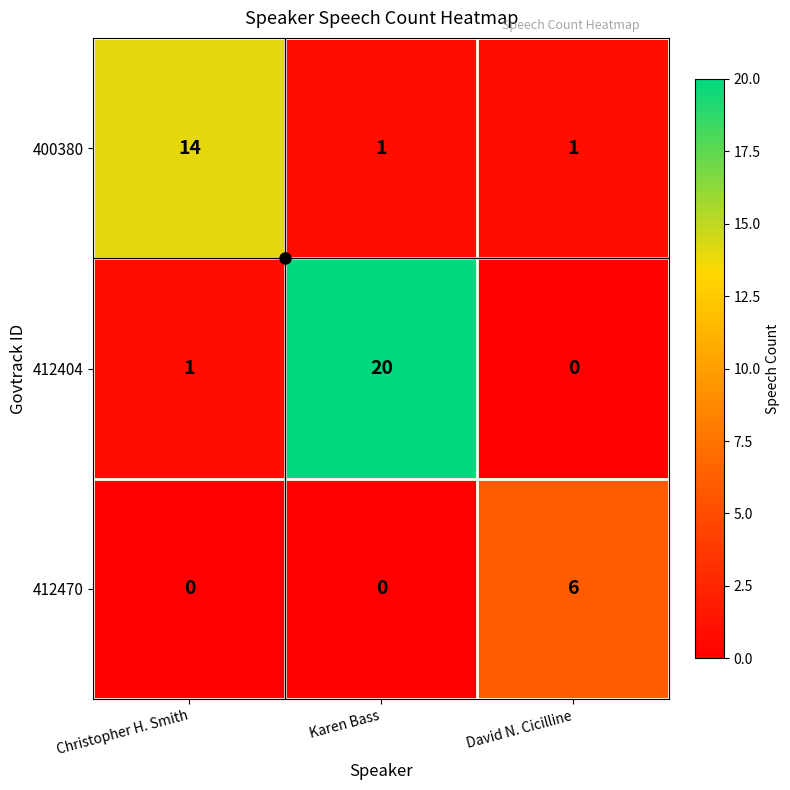

What is the sum of the 412404 values at Christopher H. Smith and Karen Bass?

21